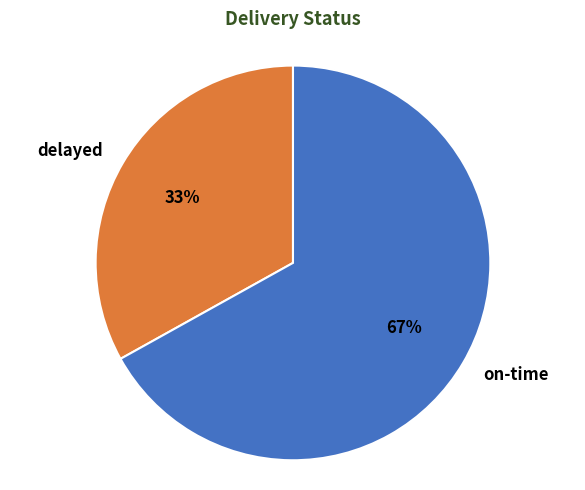

Which slice represents more than half of the pie?

on-time